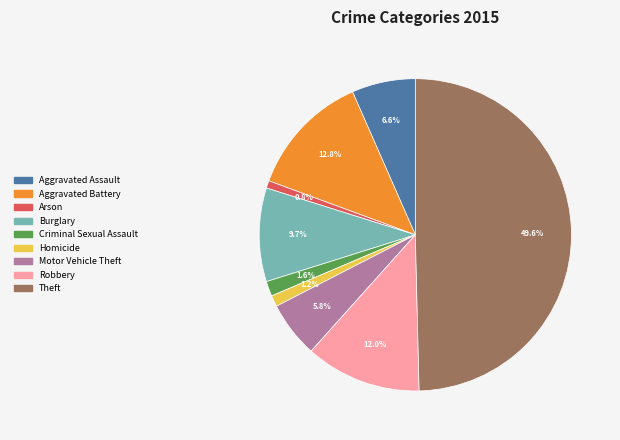

Is Robbery the majority of the pie?

No